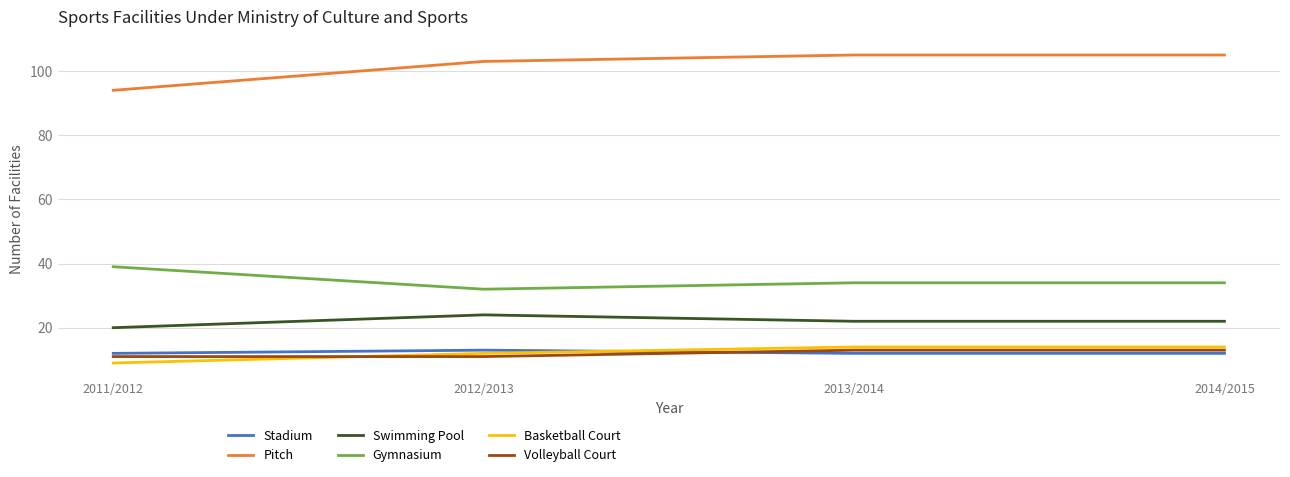

True or false: Swimming Pool has a value of 32 at 2012/2013.

False